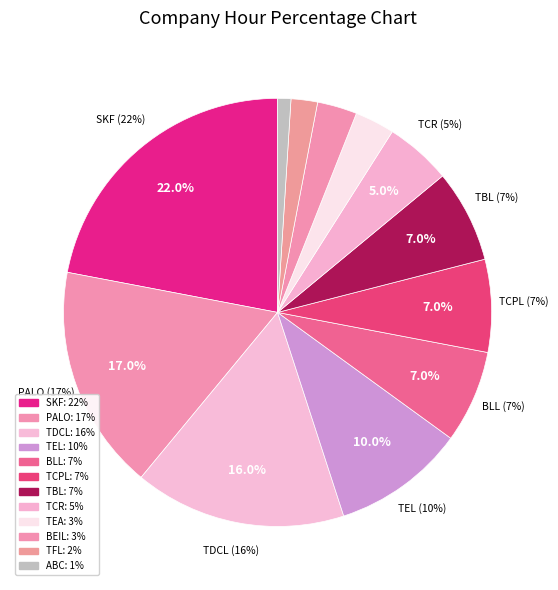

To the nearest percent, what portion does Bangladesh Electrical Industries Ltd. represent?

3%